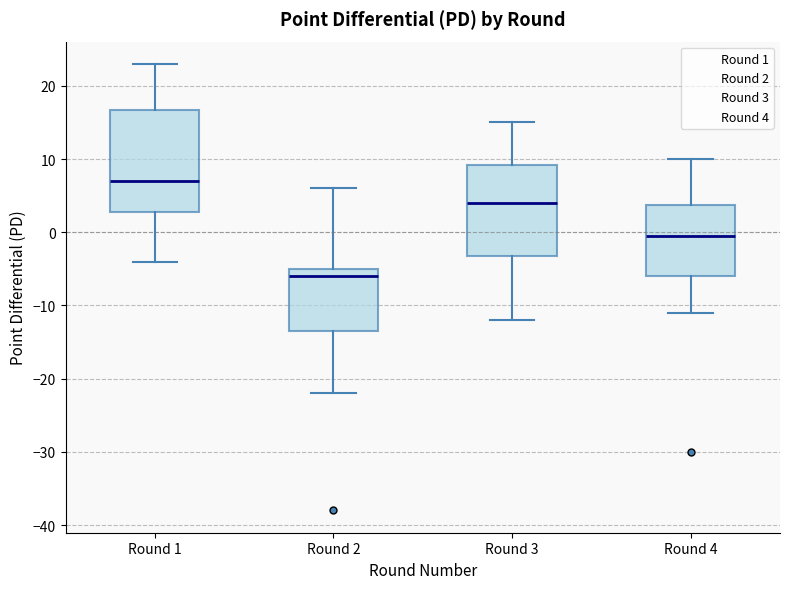

Which box has the lowest median line?

Round 2